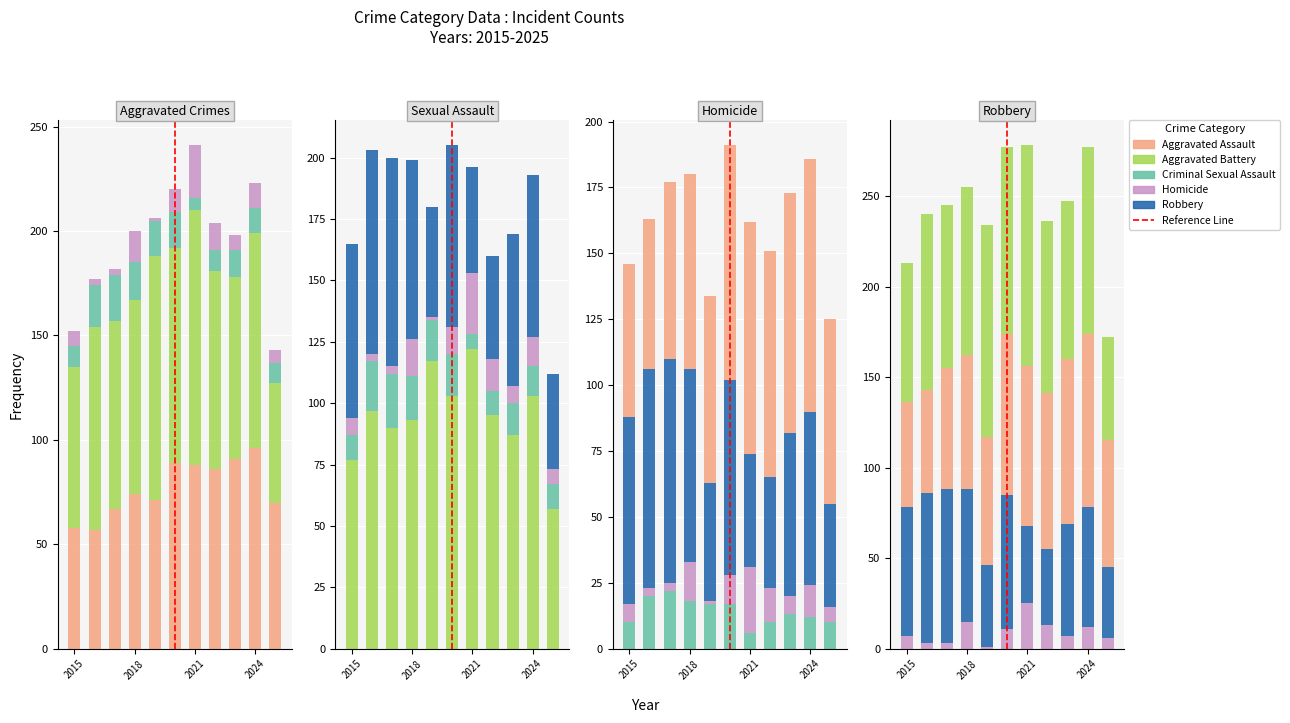

How many bars are there in each group?

5